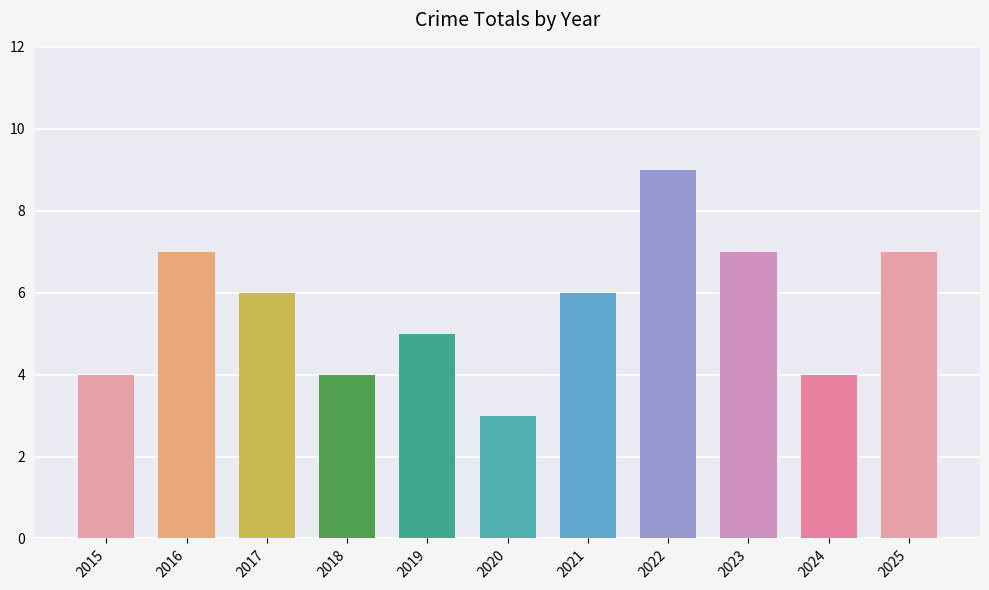

Between 2017 and 2022, which is larger?

2022